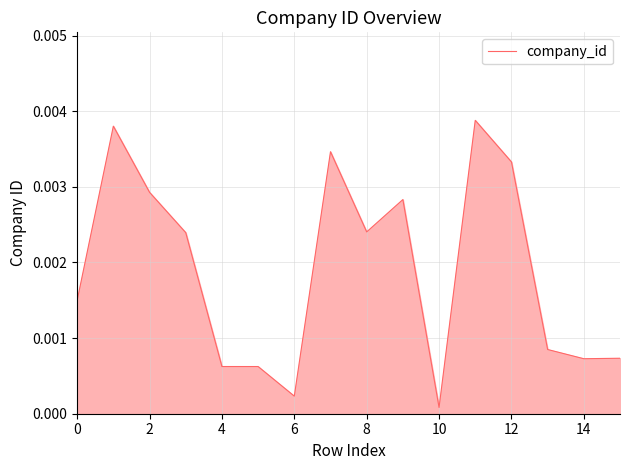

How many lines are shown in the chart?

1